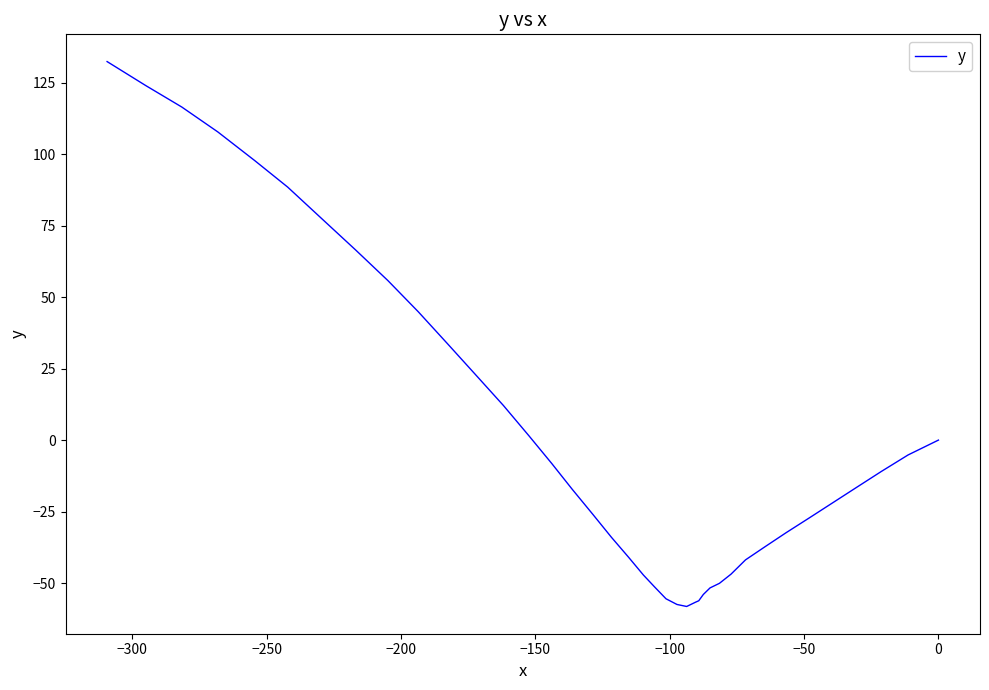

What is the minimum value shown in the chart?

-58.2